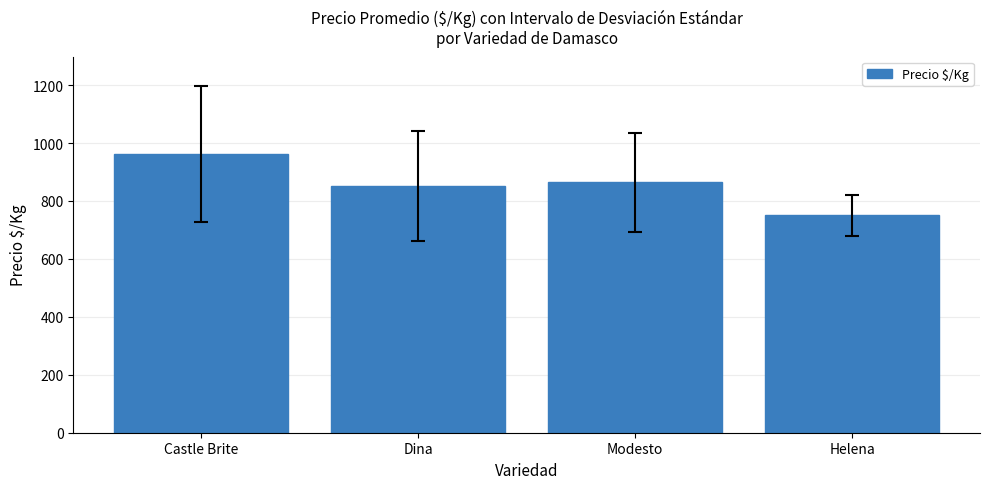

What value does the data have at Dina?

850.4